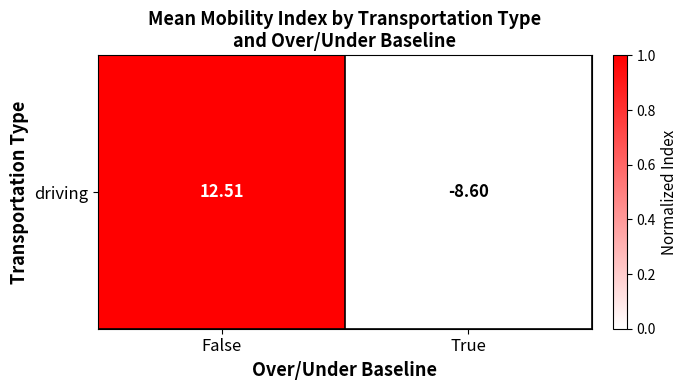

True or false: the data shows 0 at True.

True